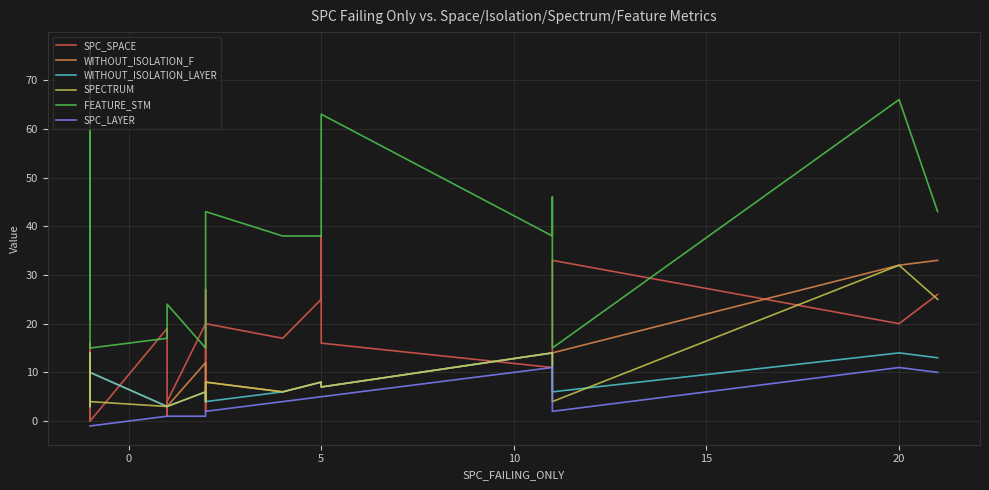

At how many categories does at least one series exceed 54?

4